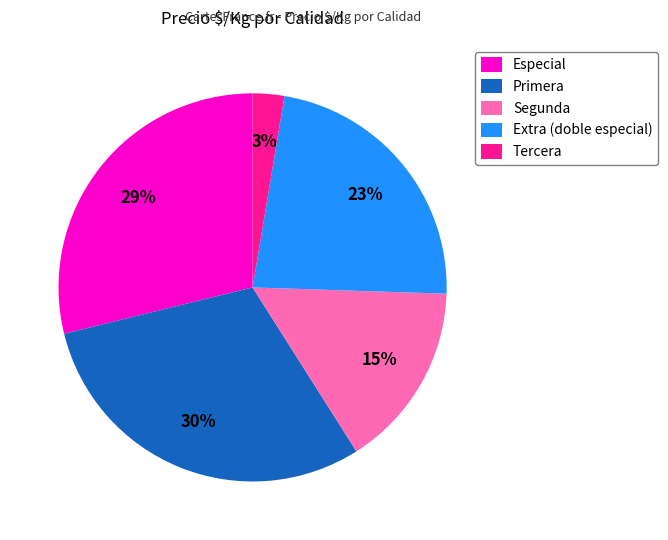

Which has a higher value, Especial or Primera?

Primera